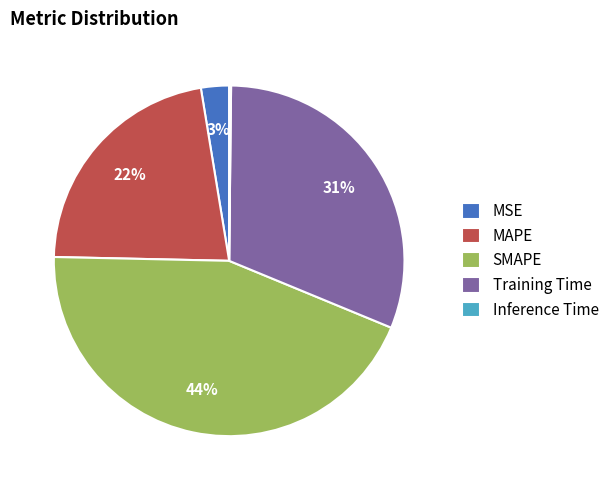

What is the ratio of the value at MSE to the value at Training Time?

0.1